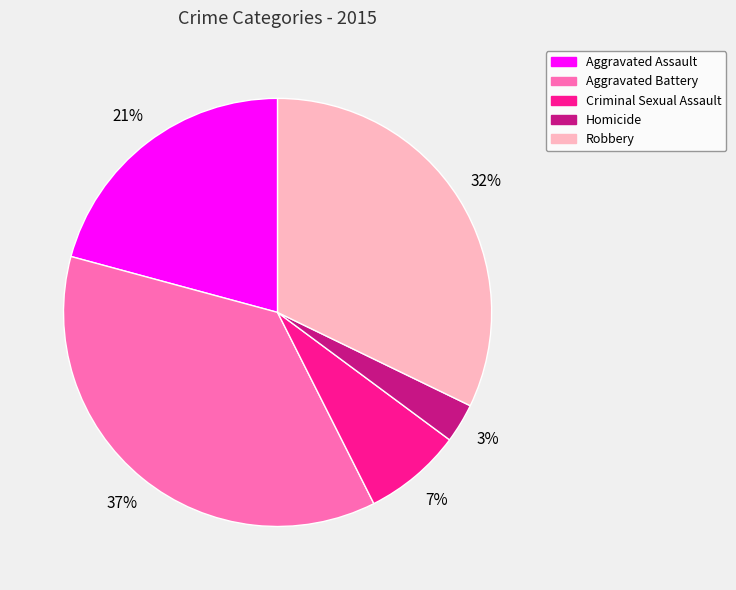

Is it true that Robbery is 47% of the pie?

False